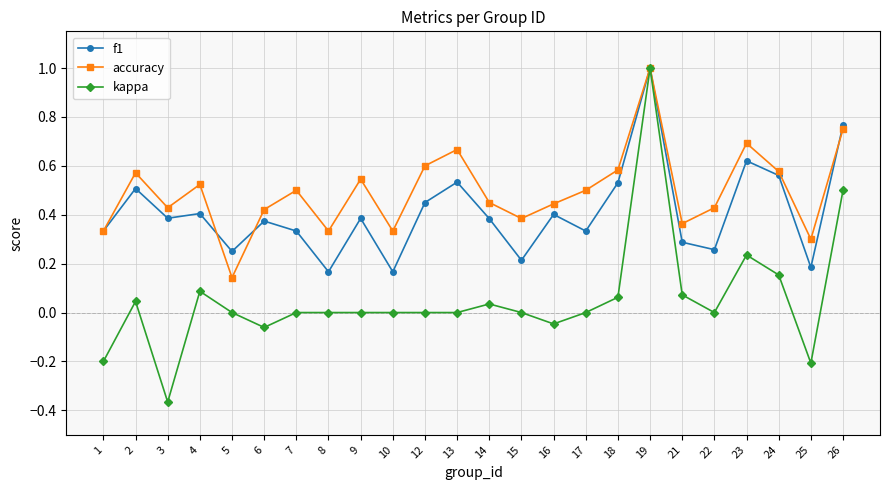

What is the difference between the maximum and minimum values in the kappa series?

1.4